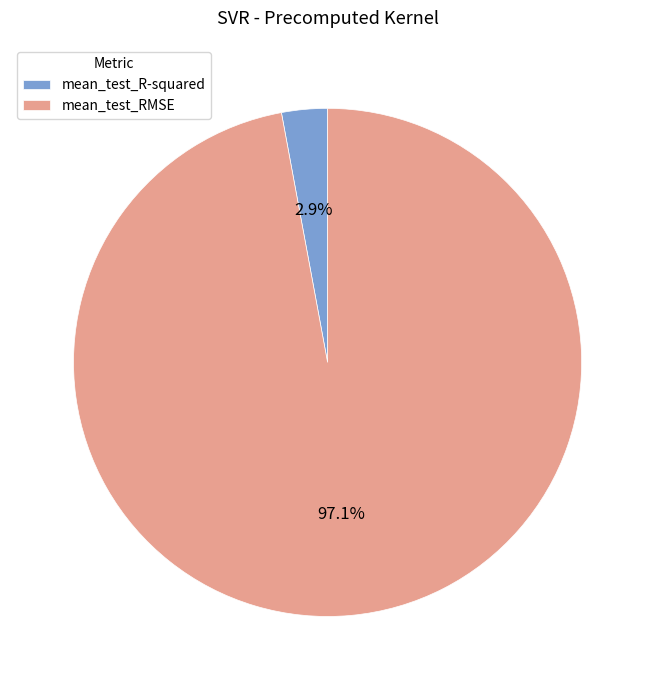

Which slice represents more than half of the pie?

mean_test_RMSE